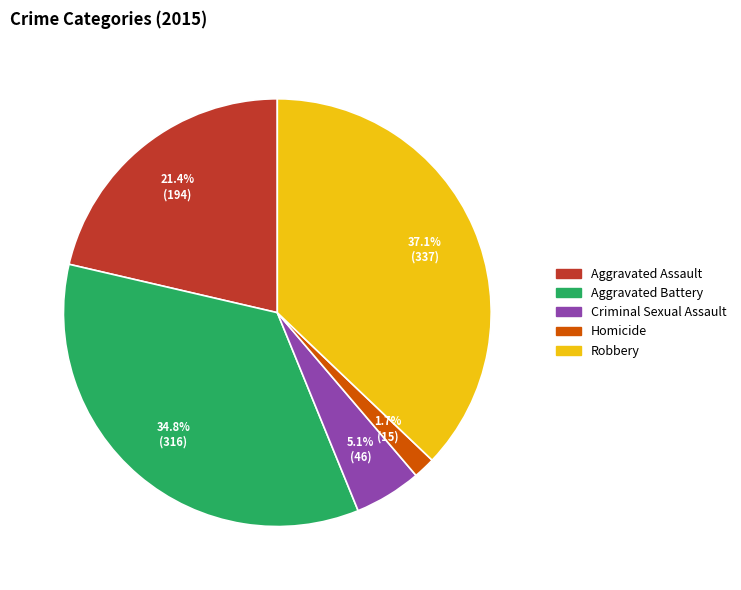

What is the largest slice in the pie chart?

Robbery